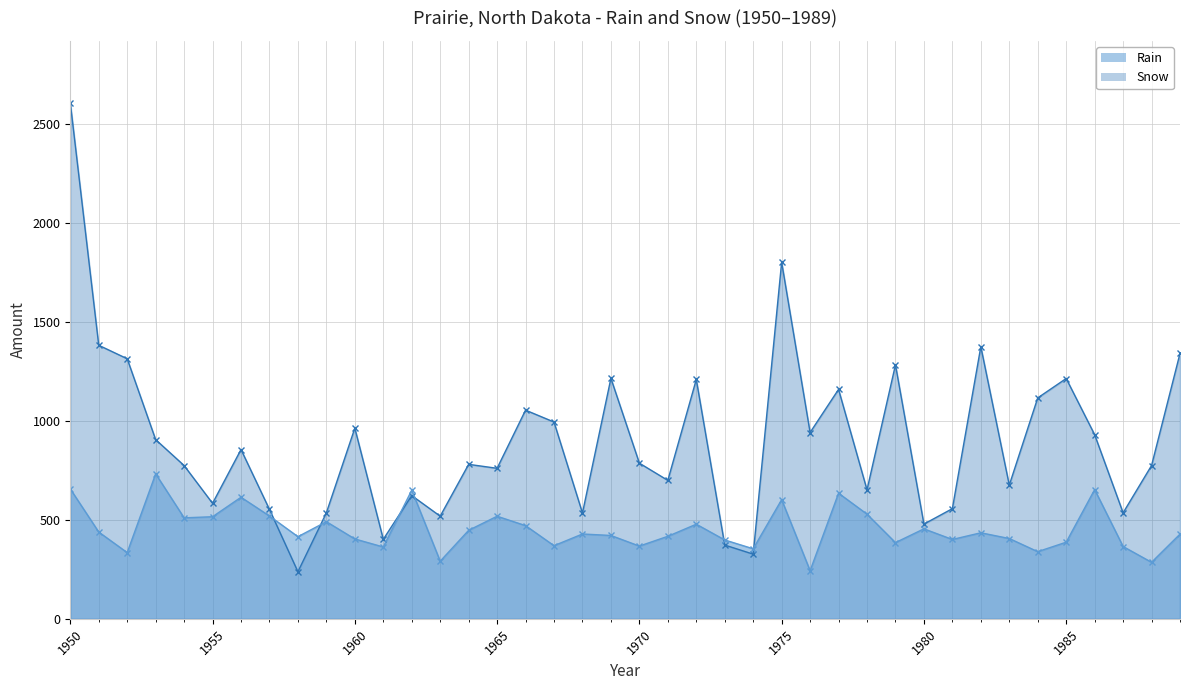

Which label corresponds to the largest value in the chart?

1950